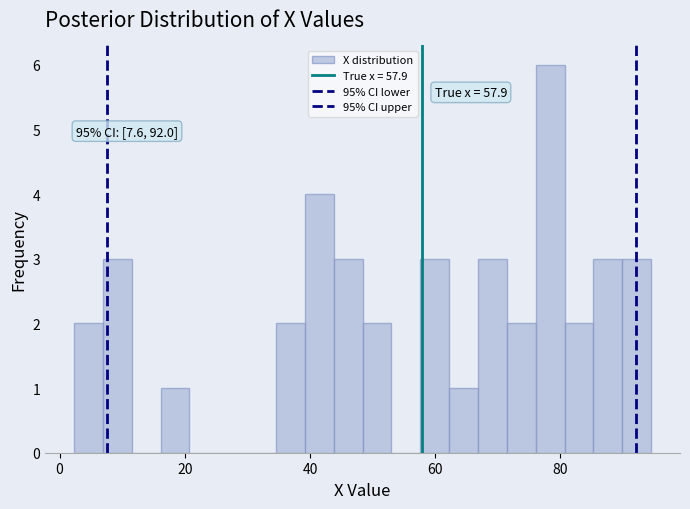

Read against the x-axis, roughly where is the centre of the tallest bar?

78